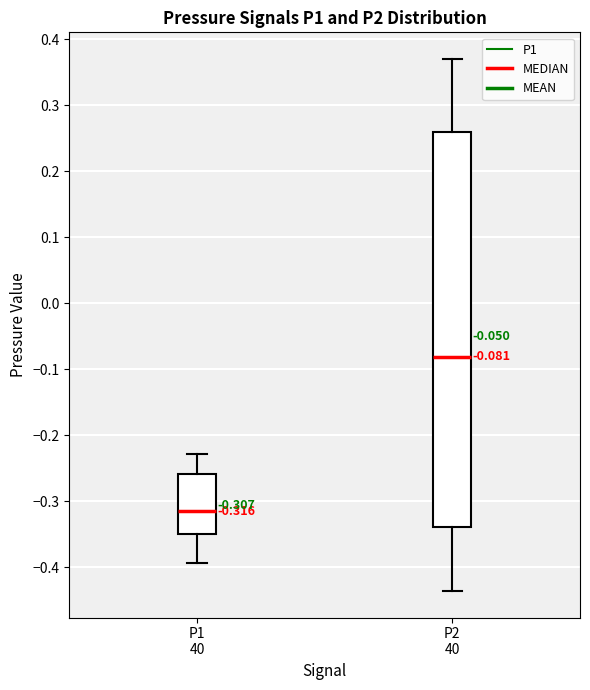

Which box's median line is the lowest?

P1 40